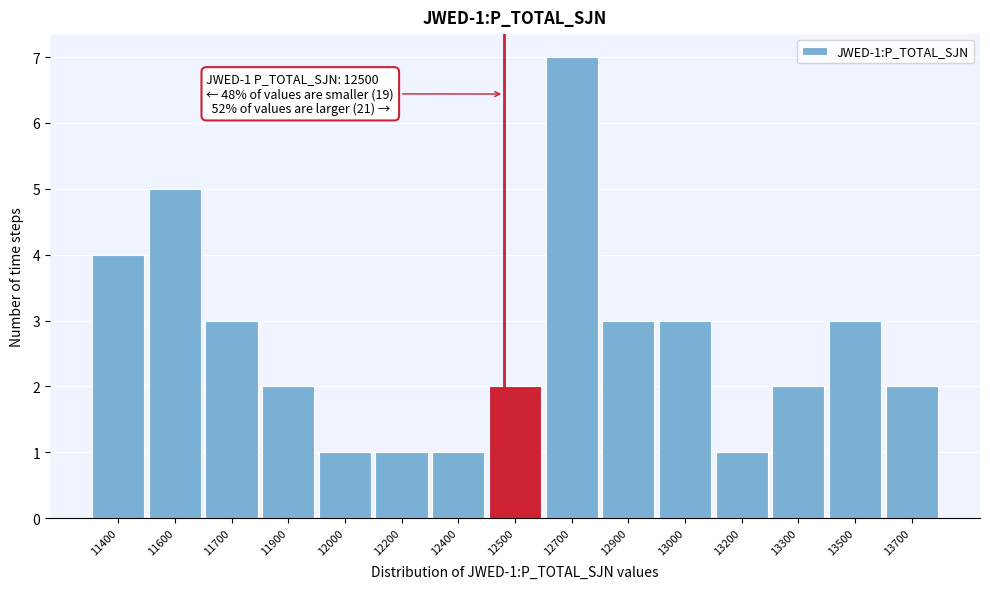

Reading left to right, list all the values displayed in this chart.

4	5	3	2	1	1	1	2	7	3	3	1	2	3	2